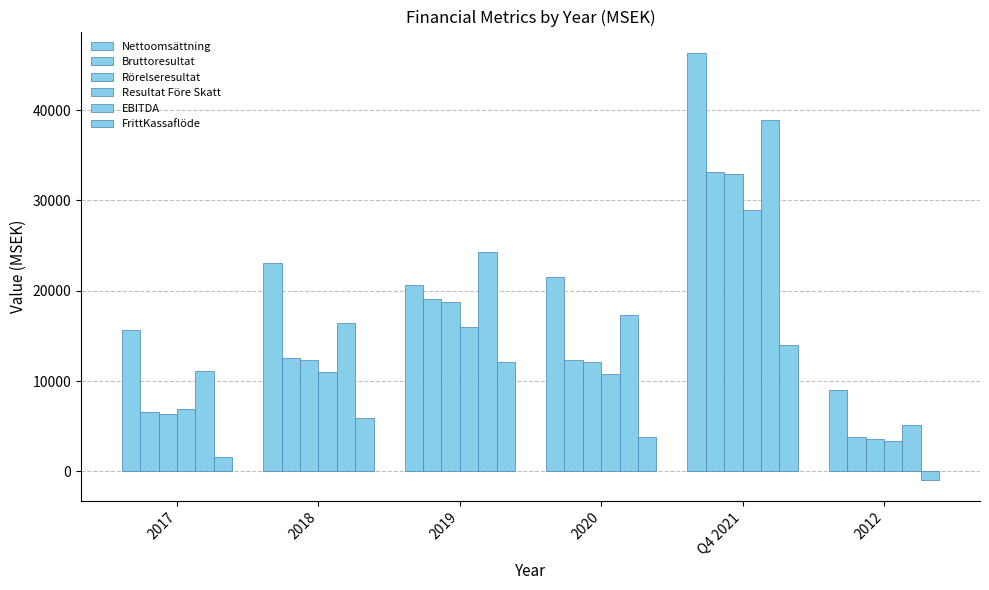

Does the chart contain any negative values?

Yes